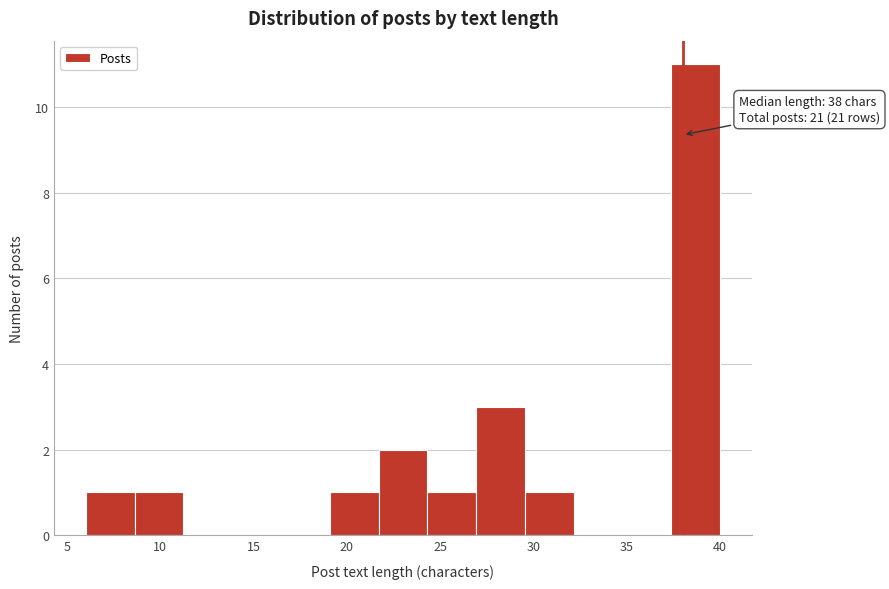

Which range on the x-axis has the tallest bar?

37.5 to 40.0